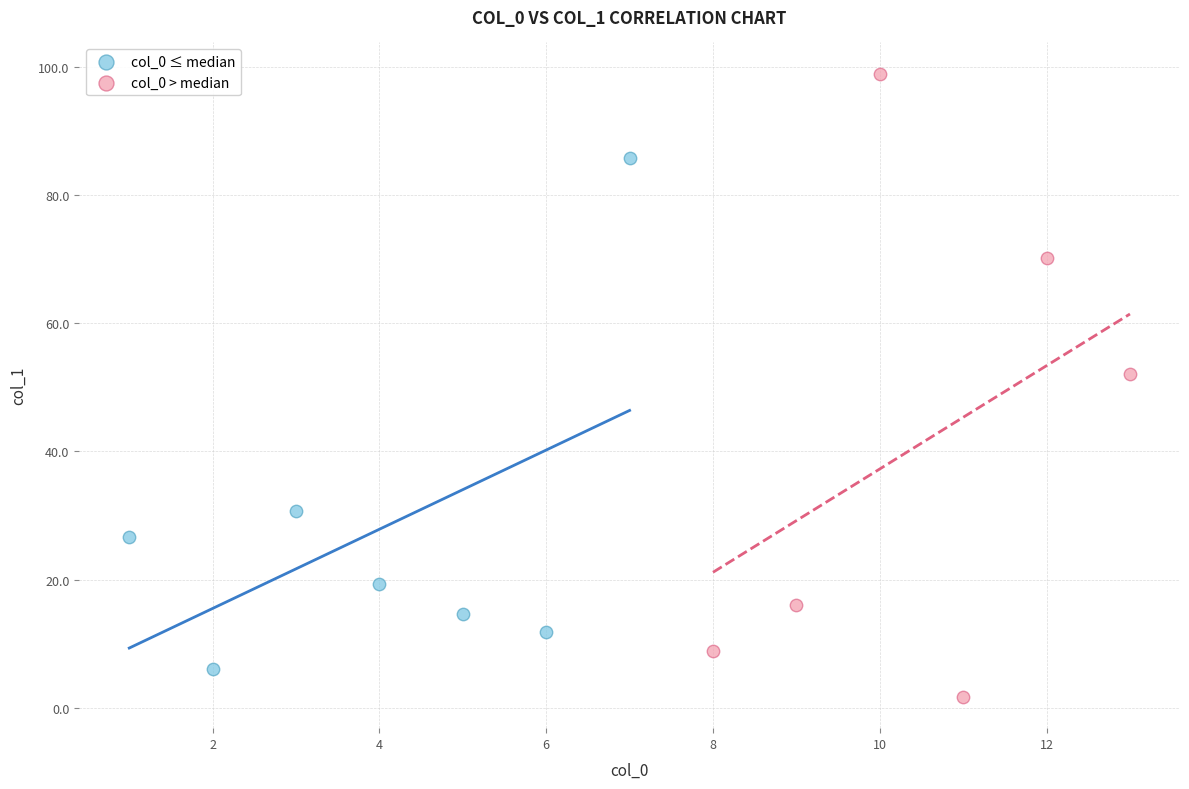

Which series reaches the maximum Y coordinate?

col_0 > median